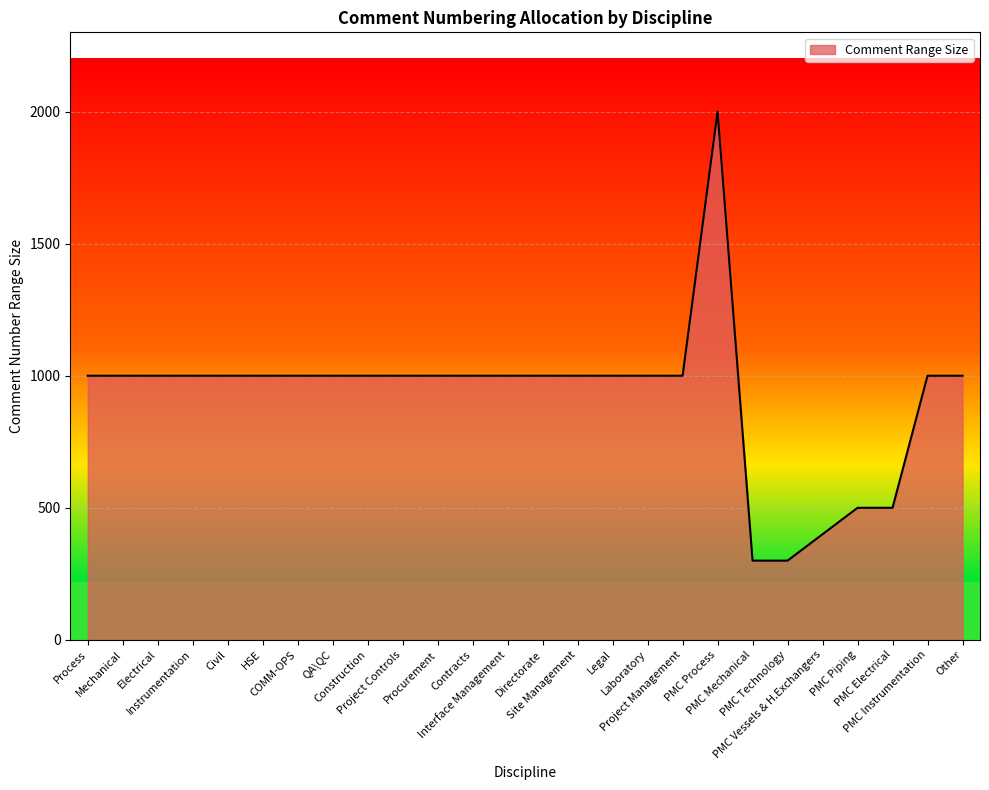

True or false: the data shows 1000 at Mechanical.

True